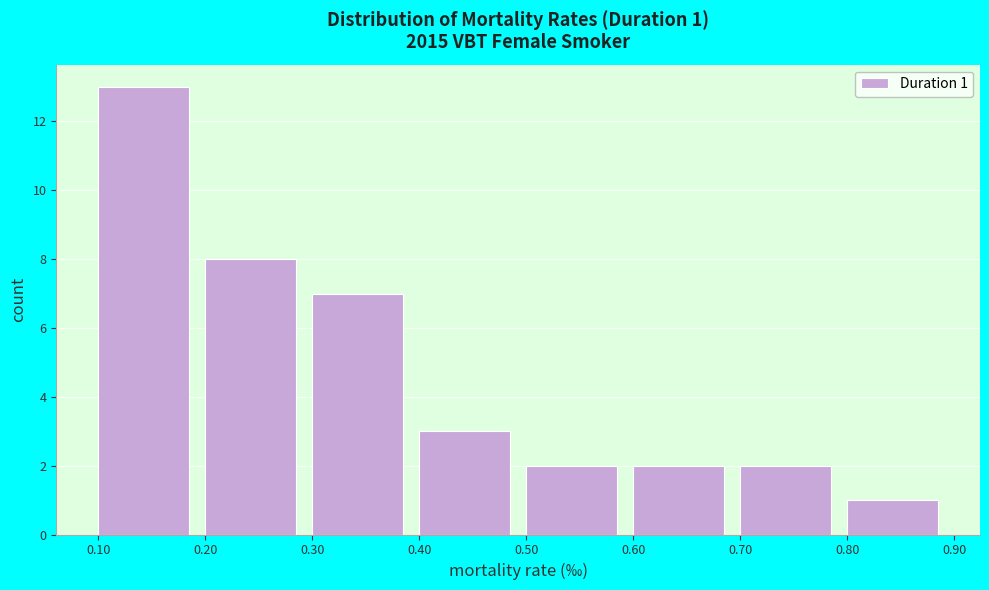

Which range on the x-axis has the tallest bar?

0.10 to 0.20